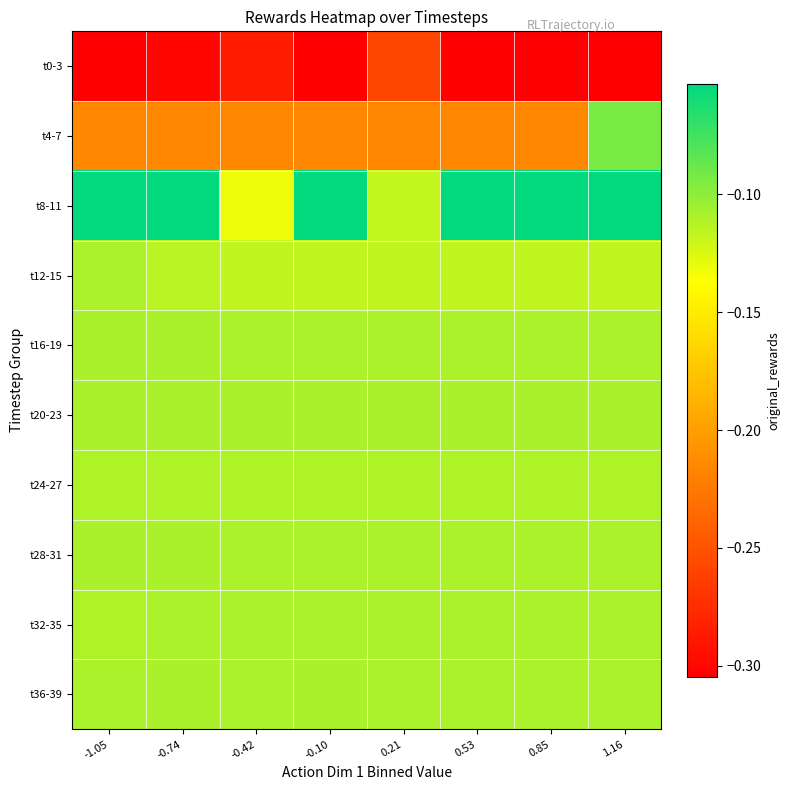

At which category is the sum across all series the highest?

1.16